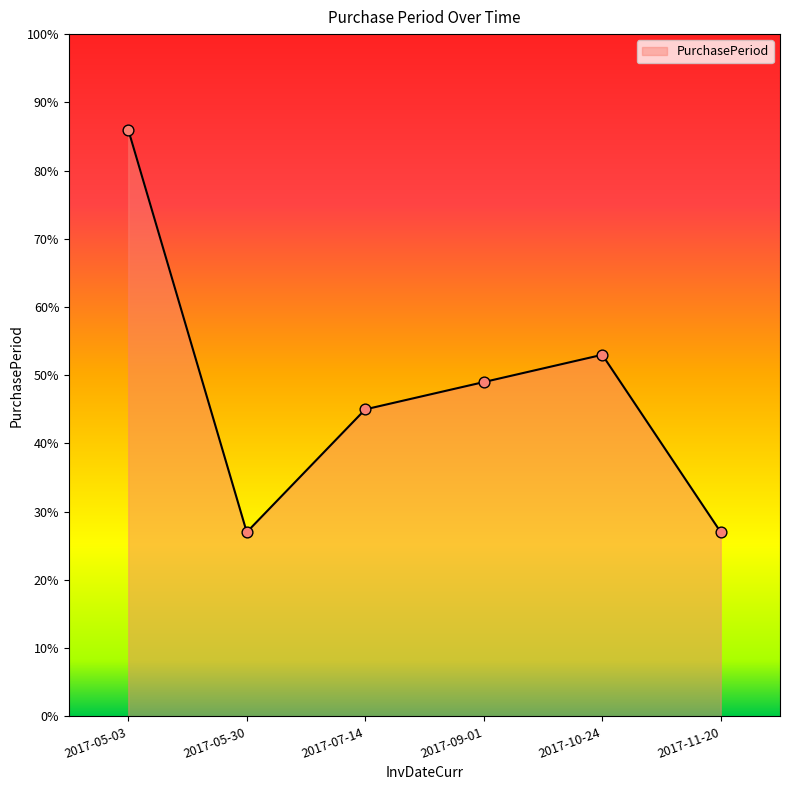

What is the ratio of the value at 2017-11-20 to the value at 2017-05-30?

1.0